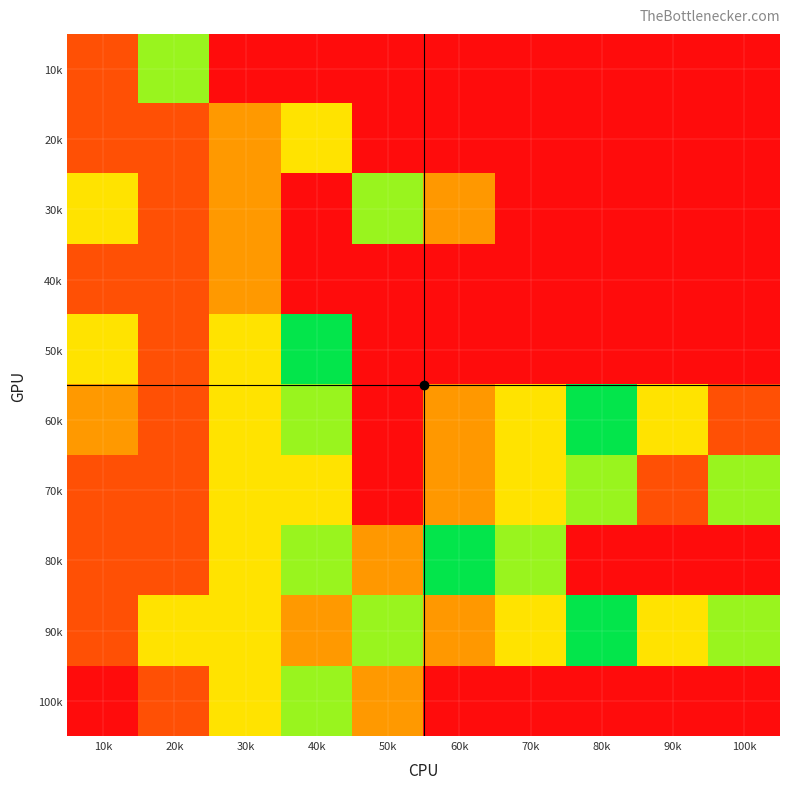

Reading right to left, transcribe all the data shown in this chart.

10k: 100k=0	90k=0	80k=0	70k=0	60k=0	50k=0	40k=0	30k=0	20k=4	10k=9
20k: 100k=0	90k=0	80k=0	70k=0	60k=0	50k=0	40k=3	30k=2	20k=1	10k=1
30k: 100k=0	90k=0	80k=0	70k=0	60k=8	50k=4	40k=0	30k=2	20k=1	10k=3
40k: 100k=0	90k=0	80k=0	70k=0	60k=0	50k=0	40k=0	30k=2	20k=1	10k=1
50k: 100k=0	90k=0	80k=0	70k=0	60k=0	50k=0	40k=5	30k=3	20k=1	10k=7
60k: 100k=9	90k=7	80k=5	70k=3	60k=8	50k=0	40k=6	30k=3	20k=1	10k=2
70k: 100k=6	90k=9	80k=4	70k=3	60k=8	50k=0	40k=7	30k=3	20k=1	10k=1
80k: 100k=0	90k=0	80k=0	70k=6	60k=5	50k=8	40k=4	30k=3	20k=1	10k=1
90k: 100k=6	90k=7	80k=5	70k=3	60k=8	50k=4	40k=2	30k=3	20k=3	10k=1
100k: 100k=0	90k=0	80k=0	70k=0	60k=0	50k=2	40k=4	30k=3	20k=1	10k=10